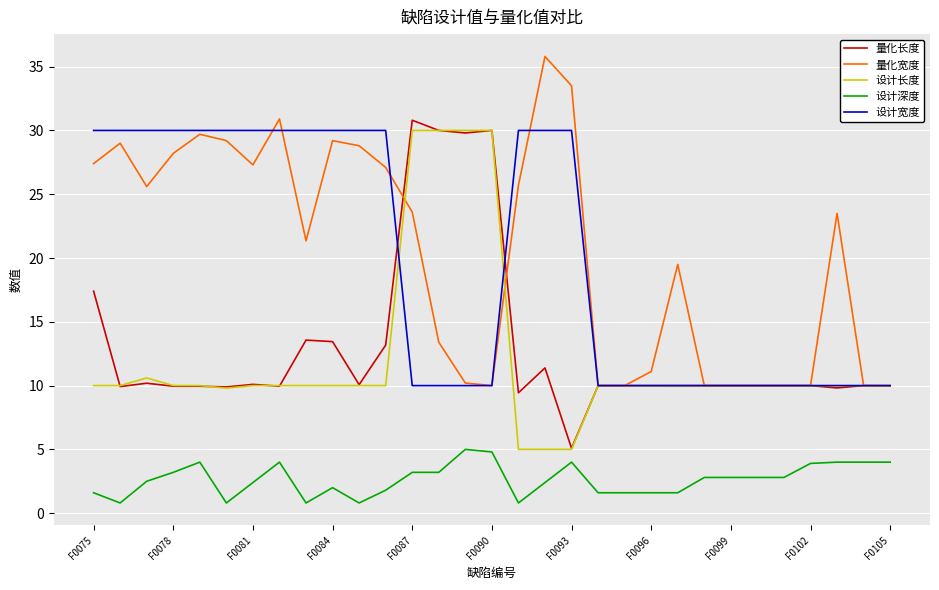

What is the greatest value displayed?

35.8